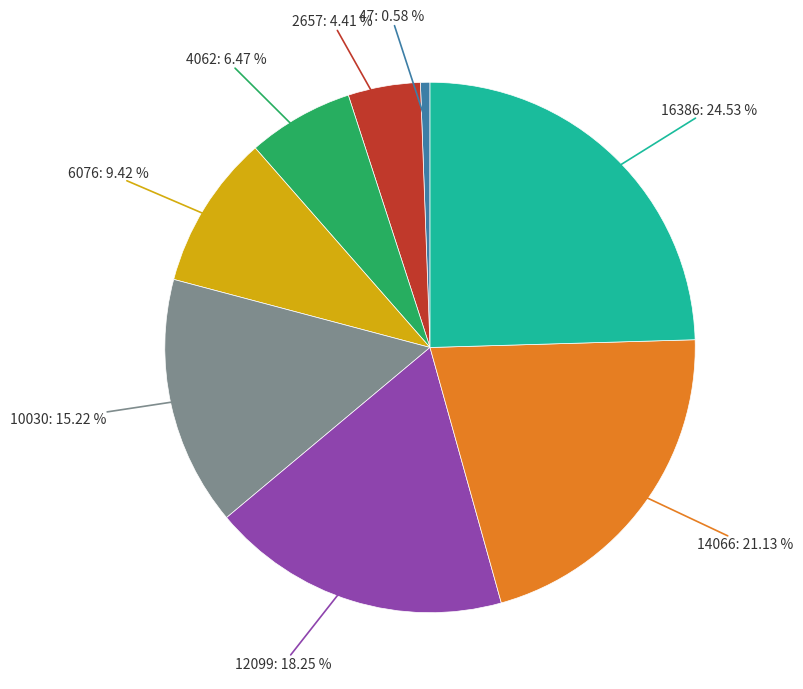

Does any single category account for the majority?

No